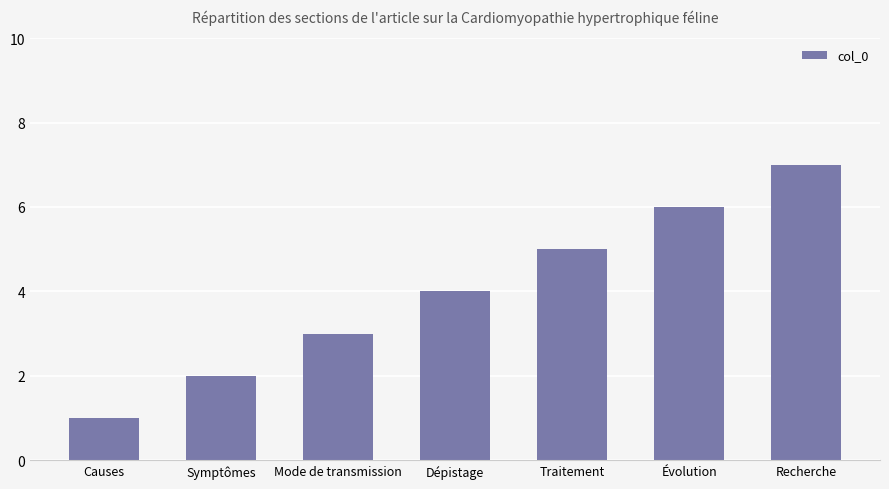

Reading left to right, what are all the values shown in this chart?

Causes=1	Symptômes=2	Mode de transmission=3	Dépistage=4	Traitement=5	Évolution=6	Recherche=7